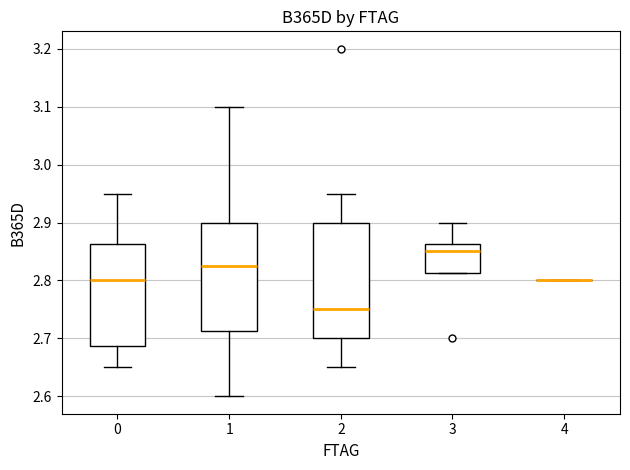

Comparing the boxes themselves (not the whiskers), which one is the tallest?

2